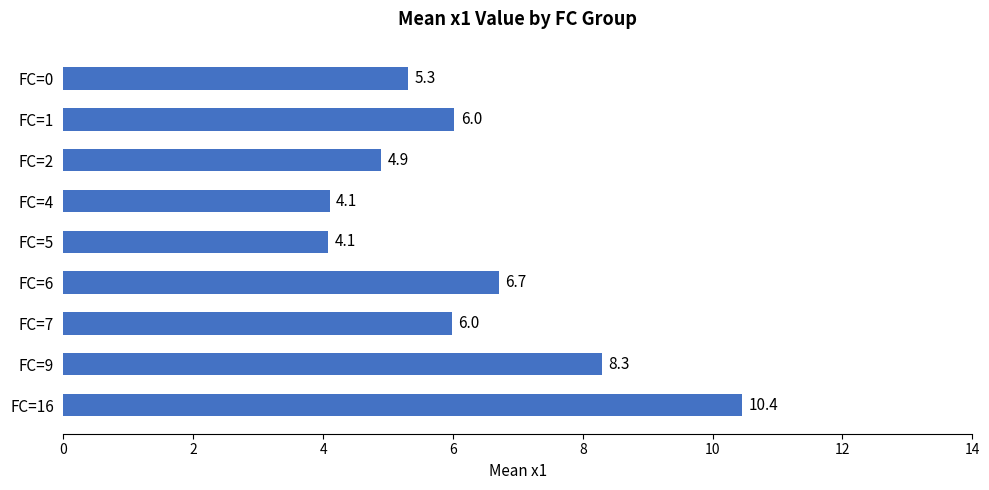

The value at FC=1 is 6.0. True or false?

True